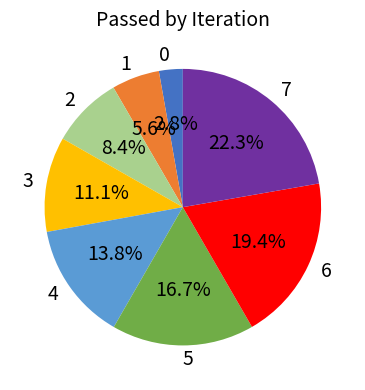

Is the sum of 1 and 2 greater than half?

No